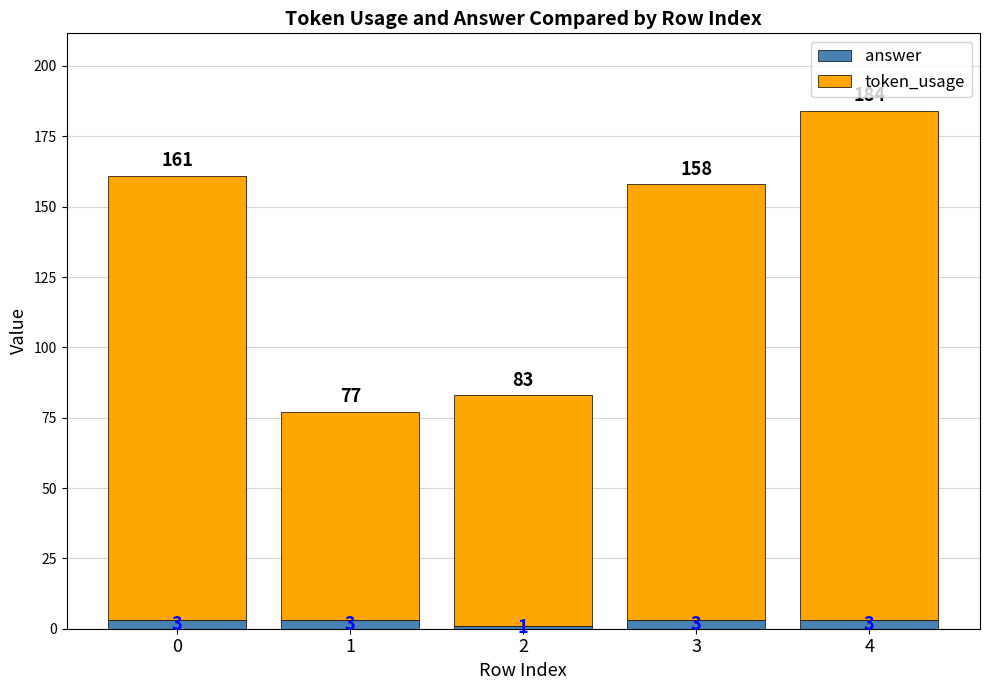

The value of answer at 3 is 3. True or false?

True